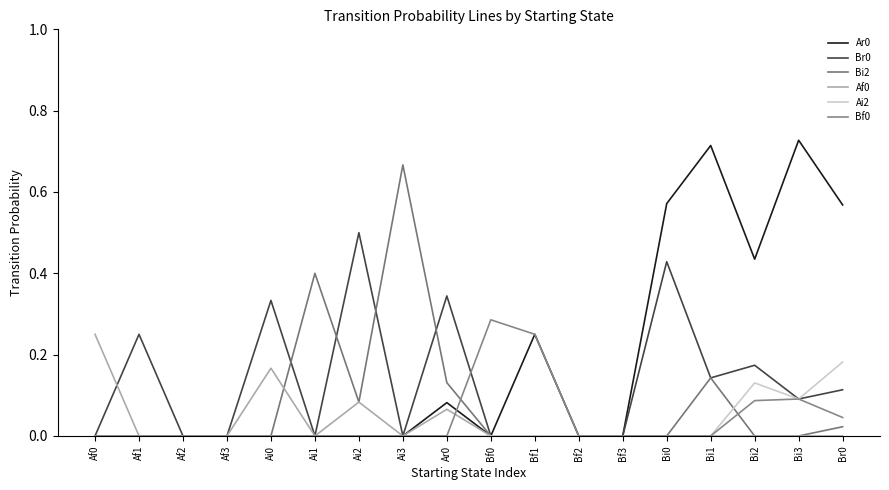

What is the difference between the maximum and minimum values in the Ai2 series?

0.2